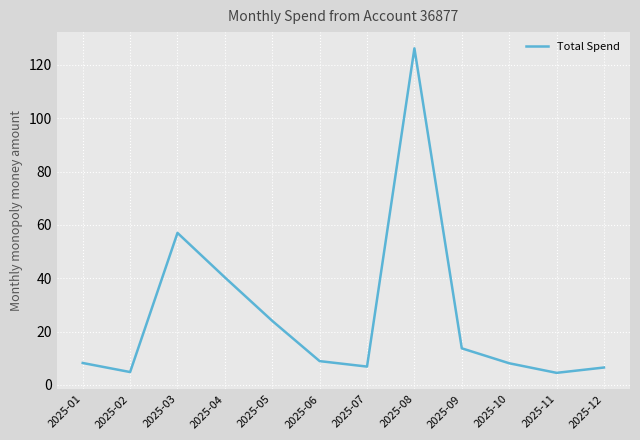

What is the average value?

25.8